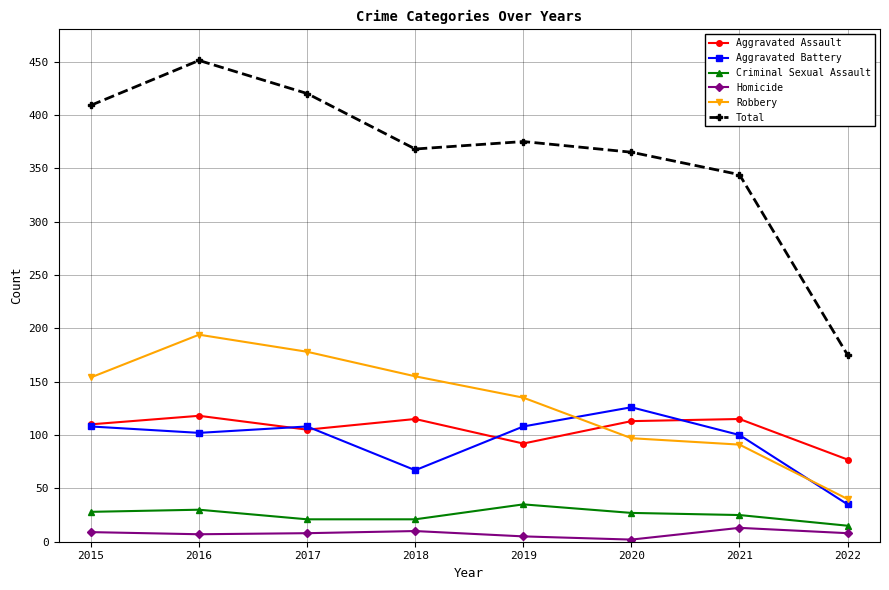

Rank the series by their maximum value, from lowest to highest.

Homicide, Criminal Sexual Assault, Aggravated Assault, Aggravated Battery, Robbery, Total